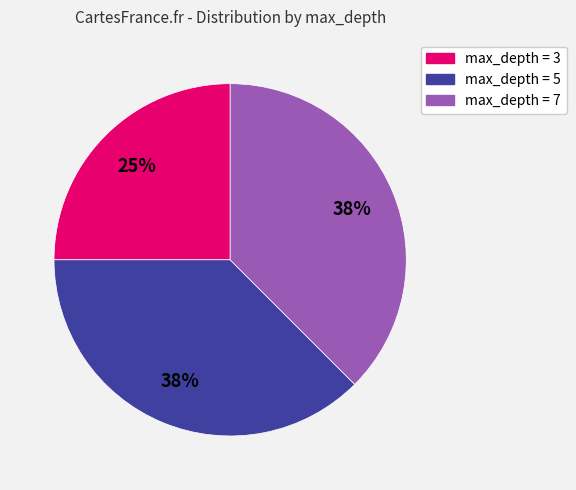

To the nearest percent, what is the average slice percentage?

33%